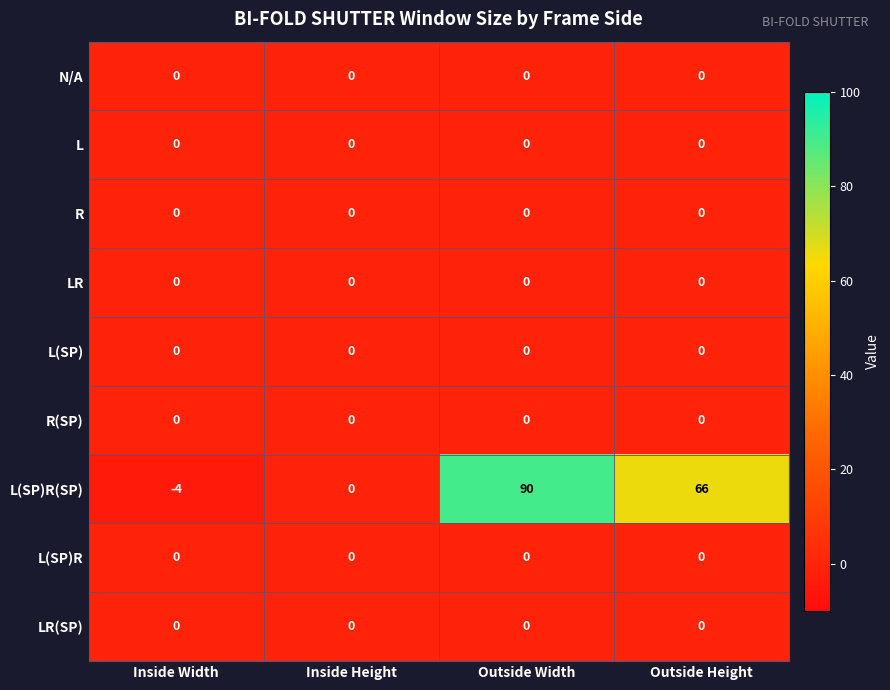

Which series has the largest range (max minus min)?

L(SP)R(SP)